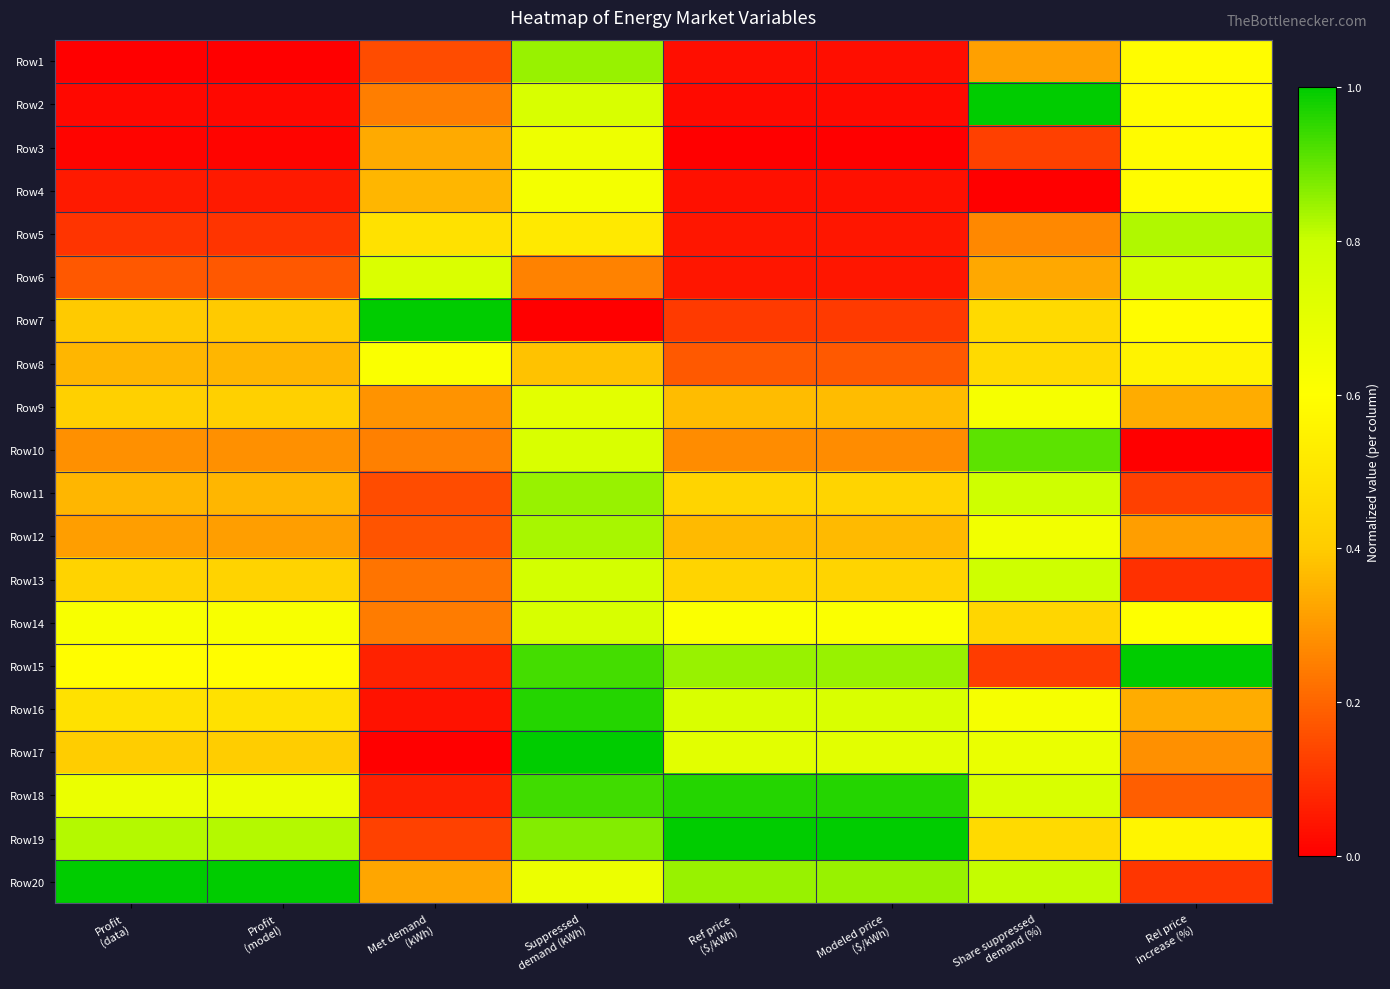

Reading right to left, extract all data points from this chart.

Row1: Rel price
increase (%)=0.6	Share suppressed
demand (%)=0.3	Modeled price
($/kWh)=0.0	Ref price
($/kWh)=0.0	Suppressed
demand (kWh)=0.8	Met demand
(kWh)=0.2	Profit
(model)=0.0	Profit
(data)=0.0
Row2: Rel price
increase (%)=0.6	Share suppressed
demand (%)=1.0	Modeled price
($/kWh)=0.0	Ref price
($/kWh)=0.0	Suppressed
demand (kWh)=0.8	Met demand
(kWh)=0.2	Profit
(model)=0.0	Profit
(data)=0.0
Row3: Rel price
increase (%)=0.6	Share suppressed
demand (%)=0.1	Modeled price
($/kWh)=0.0	Ref price
($/kWh)=0.0	Suppressed
demand (kWh)=0.7	Met demand
(kWh)=0.3	Profit
(model)=0.0	Profit
(data)=0.0
Row4: Rel price
increase (%)=0.6	Share suppressed
demand (%)=0.0	Modeled price
($/kWh)=0.0	Ref price
($/kWh)=0.0	Suppressed
demand (kWh)=0.6	Met demand
(kWh)=0.4	Profit
(model)=0.1	Profit
(data)=0.1
Row5: Rel price
increase (%)=0.8	Share suppressed
demand (%)=0.3	Modeled price
($/kWh)=0.0	Ref price
($/kWh)=0.0	Suppressed
demand (kWh)=0.5	Met demand
(kWh)=0.5	Profit
(model)=0.1	Profit
(data)=0.1
Row6: Rel price
increase (%)=0.8	Share suppressed
demand (%)=0.3	Modeled price
($/kWh)=0.0	Ref price
($/kWh)=0.0	Suppressed
demand (kWh)=0.3	Met demand
(kWh)=0.7	Profit
(model)=0.2	Profit
(data)=0.2
Row7: Rel price
increase (%)=0.6	Share suppressed
demand (%)=0.5	Modeled price
($/kWh)=0.1	Ref price
($/kWh)=0.1	Suppressed
demand (kWh)=0.0	Met demand
(kWh)=1.0	Profit
(model)=0.4	Profit
(data)=0.4
Row8: Rel price
increase (%)=0.6	Share suppressed
demand (%)=0.5	Modeled price
($/kWh)=0.2	Ref price
($/kWh)=0.2	Suppressed
demand (kWh)=0.4	Met demand
(kWh)=0.6	Profit
(model)=0.4	Profit
(data)=0.4
Row9: Rel price
increase (%)=0.3	Share suppressed
demand (%)=0.6	Modeled price
($/kWh)=0.4	Ref price
($/kWh)=0.4	Suppressed
demand (kWh)=0.7	Met demand
(kWh)=0.3	Profit
(model)=0.4	Profit
(data)=0.4
Row10: Rel price
increase (%)=0.0	Share suppressed
demand (%)=0.9	Modeled price
($/kWh)=0.3	Ref price
($/kWh)=0.3	Suppressed
demand (kWh)=0.7	Met demand
(kWh)=0.3	Profit
(model)=0.3	Profit
(data)=0.3
Row11: Rel price
increase (%)=0.1	Share suppressed
demand (%)=0.8	Modeled price
($/kWh)=0.4	Ref price
($/kWh)=0.4	Suppressed
demand (kWh)=0.8	Met demand
(kWh)=0.2	Profit
(model)=0.4	Profit
(data)=0.4
Row12: Rel price
increase (%)=0.3	Share suppressed
demand (%)=0.6	Modeled price
($/kWh)=0.4	Ref price
($/kWh)=0.4	Suppressed
demand (kWh)=0.8	Met demand
(kWh)=0.2	Profit
(model)=0.3	Profit
(data)=0.3
Row13: Rel price
increase (%)=0.1	Share suppressed
demand (%)=0.8	Modeled price
($/kWh)=0.4	Ref price
($/kWh)=0.4	Suppressed
demand (kWh)=0.8	Met demand
(kWh)=0.2	Profit
(model)=0.4	Profit
(data)=0.4
Row14: Rel price
increase (%)=0.6	Share suppressed
demand (%)=0.4	Modeled price
($/kWh)=0.6	Ref price
($/kWh)=0.6	Suppressed
demand (kWh)=0.8	Met demand
(kWh)=0.2	Profit
(model)=0.6	Profit
(data)=0.6
Row15: Rel price
increase (%)=1.0	Share suppressed
demand (%)=0.1	Modeled price
($/kWh)=0.8	Ref price
($/kWh)=0.8	Suppressed
demand (kWh)=0.9	Met demand
(kWh)=0.1	Profit
(model)=0.6	Profit
(data)=0.6
Row16: Rel price
increase (%)=0.3	Share suppressed
demand (%)=0.6	Modeled price
($/kWh)=0.7	Ref price
($/kWh)=0.7	Suppressed
demand (kWh)=1.0	Met demand
(kWh)=0.0	Profit
(model)=0.5	Profit
(data)=0.5
Row17: Rel price
increase (%)=0.3	Share suppressed
demand (%)=0.7	Modeled price
($/kWh)=0.7	Ref price
($/kWh)=0.7	Suppressed
demand (kWh)=1.0	Met demand
(kWh)=0.0	Profit
(model)=0.4	Profit
(data)=0.4
Row18: Rel price
increase (%)=0.2	Share suppressed
demand (%)=0.8	Modeled price
($/kWh)=1.0	Ref price
($/kWh)=1.0	Suppressed
demand (kWh)=0.9	Met demand
(kWh)=0.1	Profit
(model)=0.7	Profit
(data)=0.7
Row19: Rel price
increase (%)=0.6	Share suppressed
demand (%)=0.5	Modeled price
($/kWh)=1.0	Ref price
($/kWh)=1.0	Suppressed
demand (kWh)=0.9	Met demand
(kWh)=0.1	Profit
(model)=0.8	Profit
(data)=0.8
Row20: Rel price
increase (%)=0.1	Share suppressed
demand (%)=0.8	Modeled price
($/kWh)=0.8	Ref price
($/kWh)=0.8	Suppressed
demand (kWh)=0.7	Met demand
(kWh)=0.3	Profit
(model)=1.0	Profit
(data)=1.0